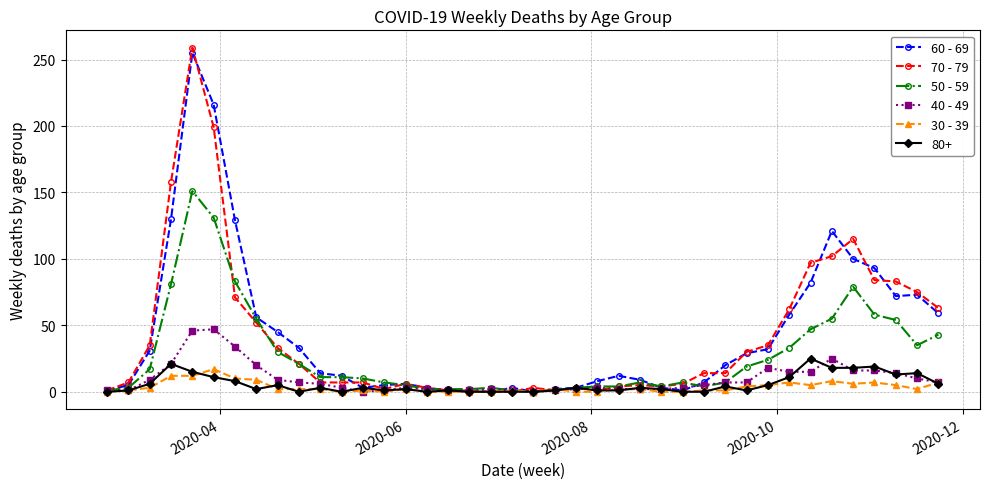

Which series has the largest range (max minus min)?

70 - 79